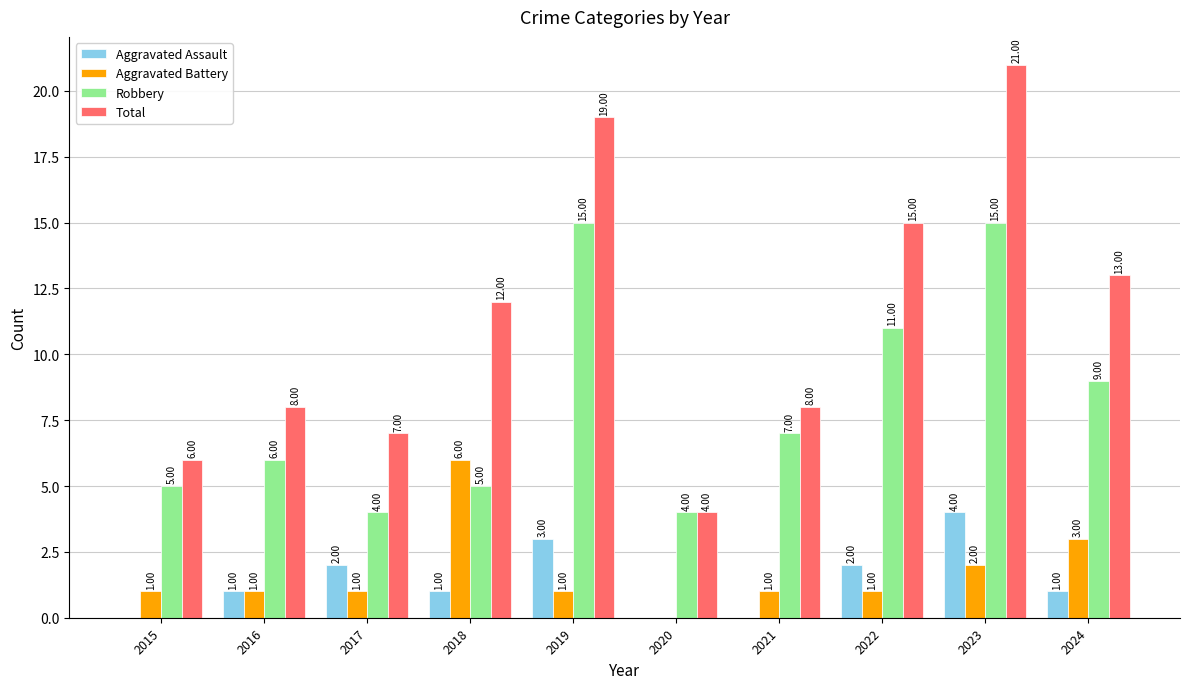

Between 2016 and 2020, which series saw the biggest shift?

Total